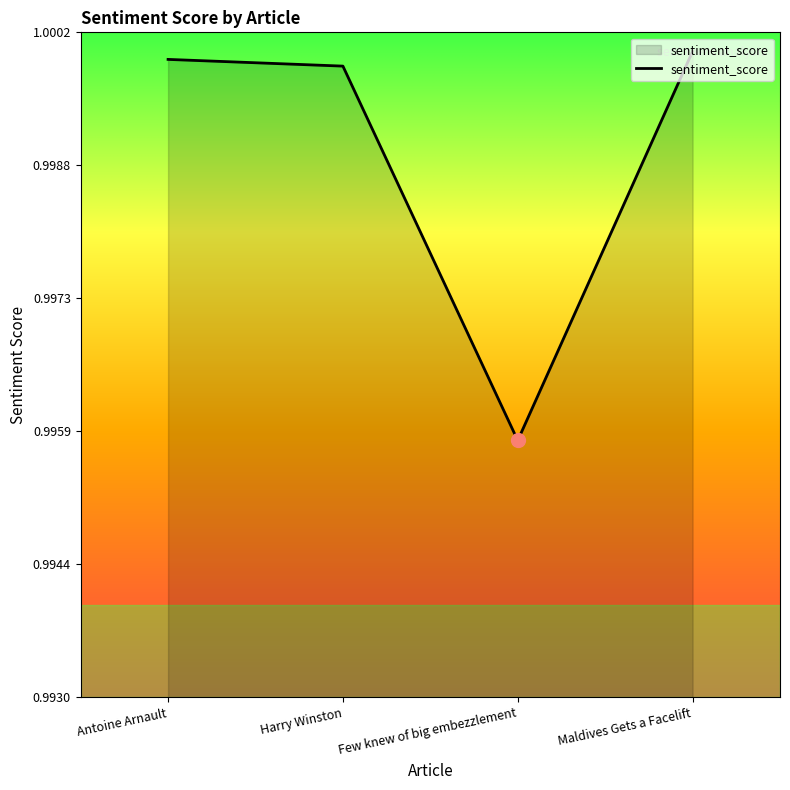

Which has a higher value, Maldives Gets a Facelift or Few knew of big embezzlement?

Maldives Gets a Facelift